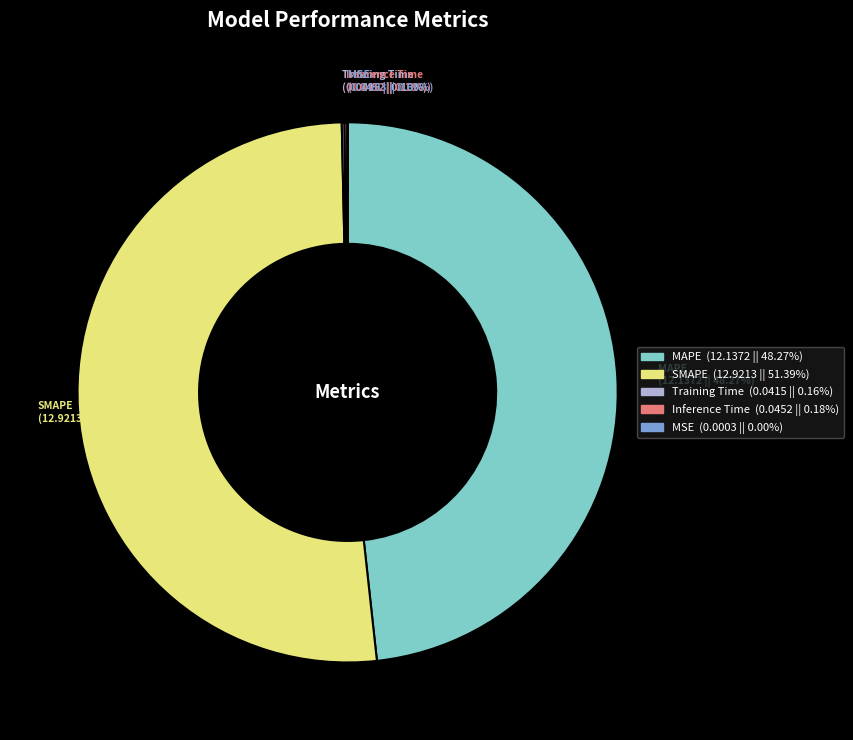

Does SMAPE represent more than half of the total?

Yes